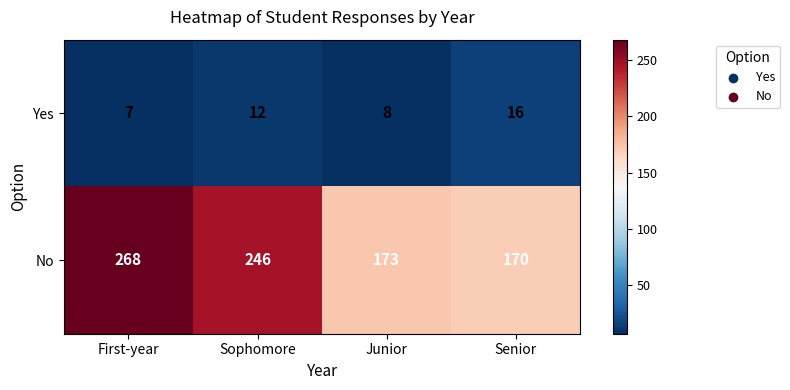

At which label is Yes closest to 11?

Sophomore